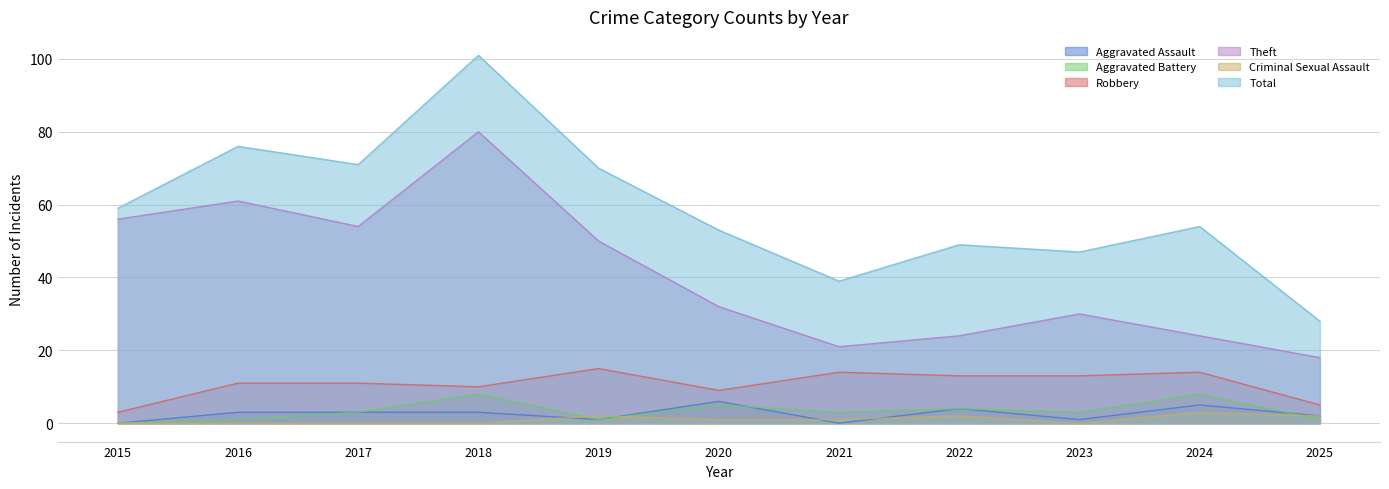

What is the spread (max minus min) of values at 2022?

47